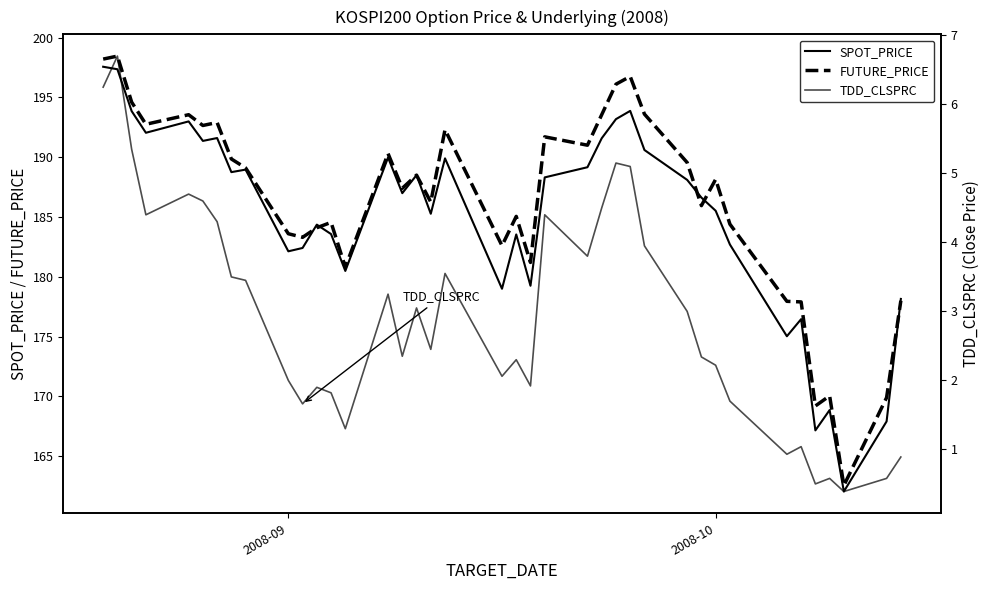

At how many categories does at least one series exceed 124?

39